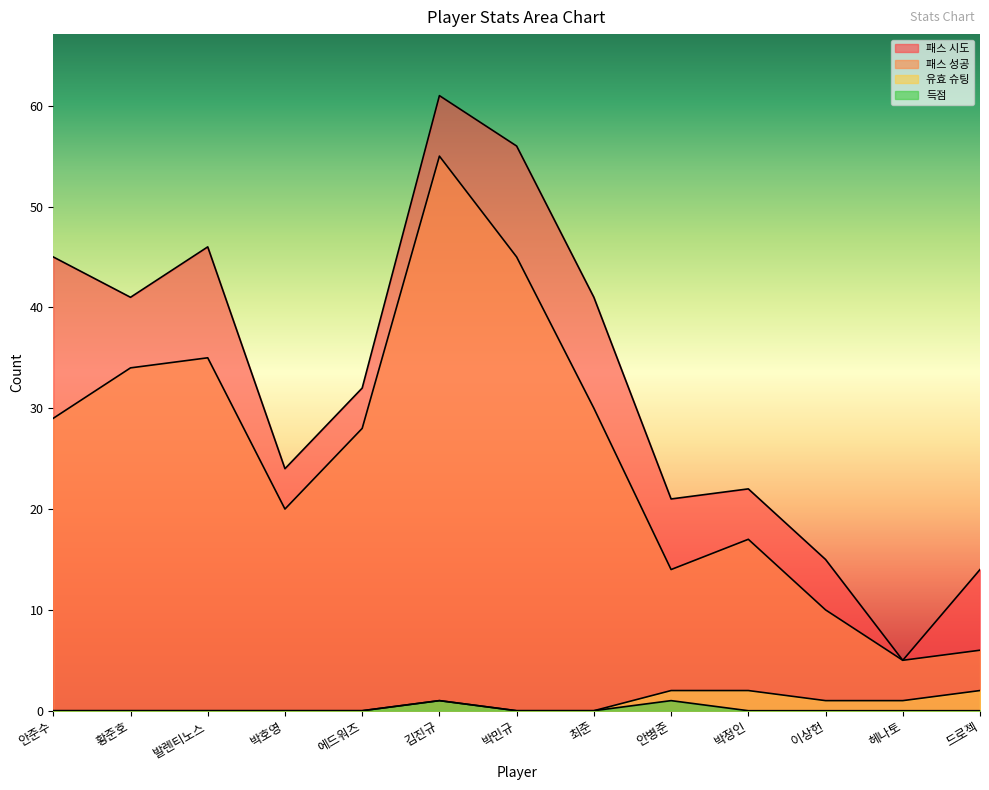

Between 발렌티노스 and 박민규, which series saw the biggest shift?

패스 시도